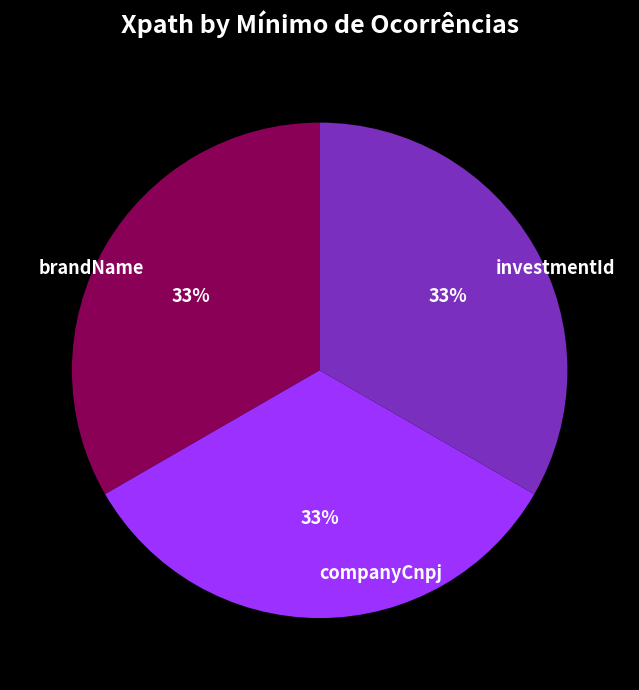

Count the number of slices in the pie.

3